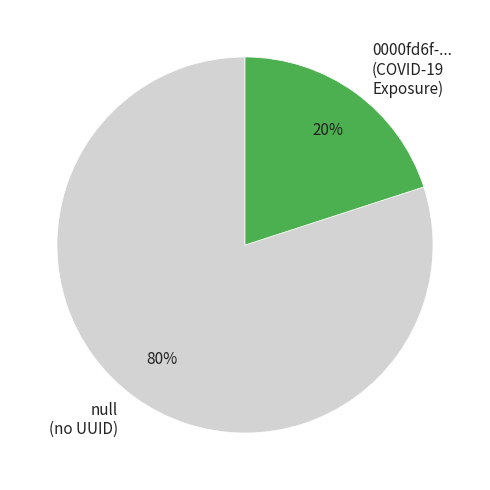

Which has a higher value, 0000fd6f-... (COVID-19 Exposure) or null (no UUID)?

null (no UUID)